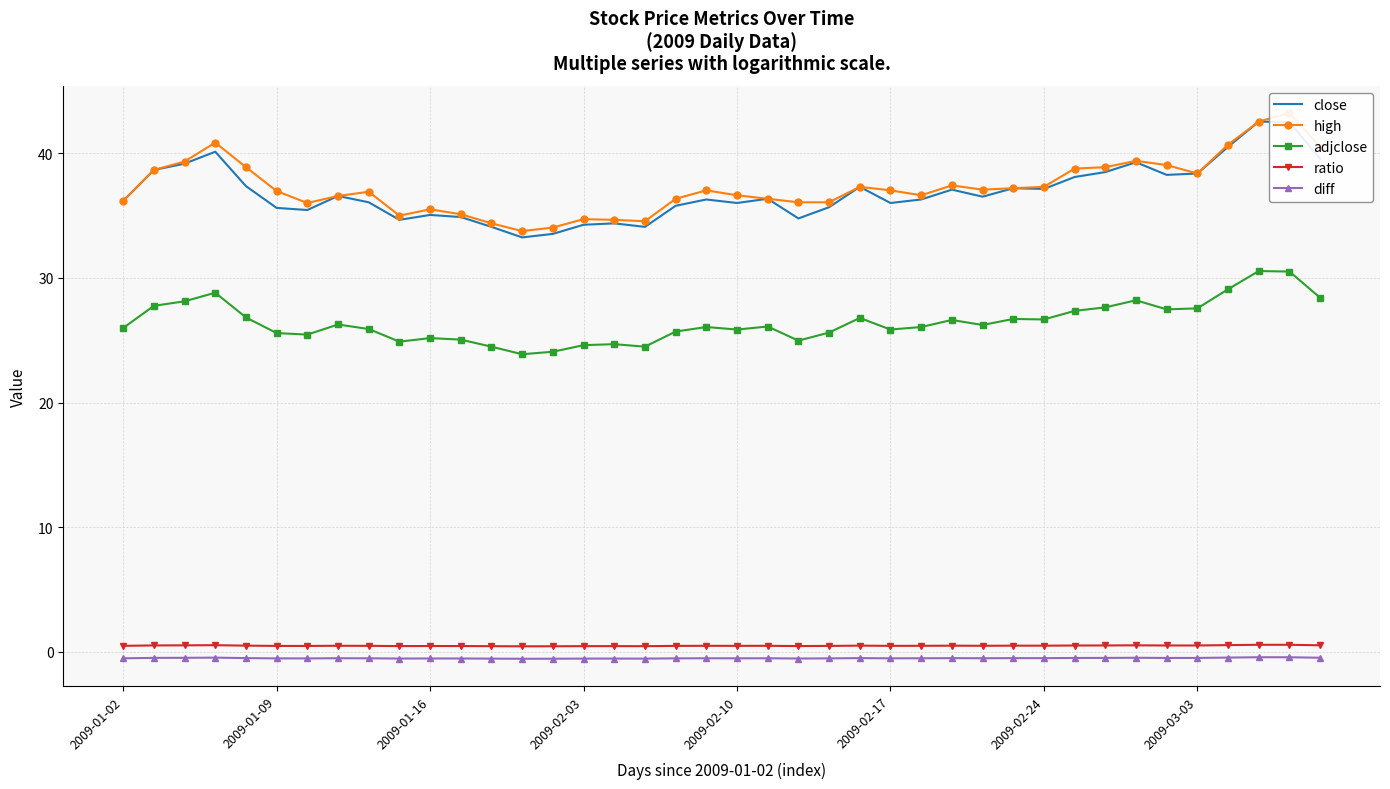

True or false: diff and adjclose cross at least once.

False